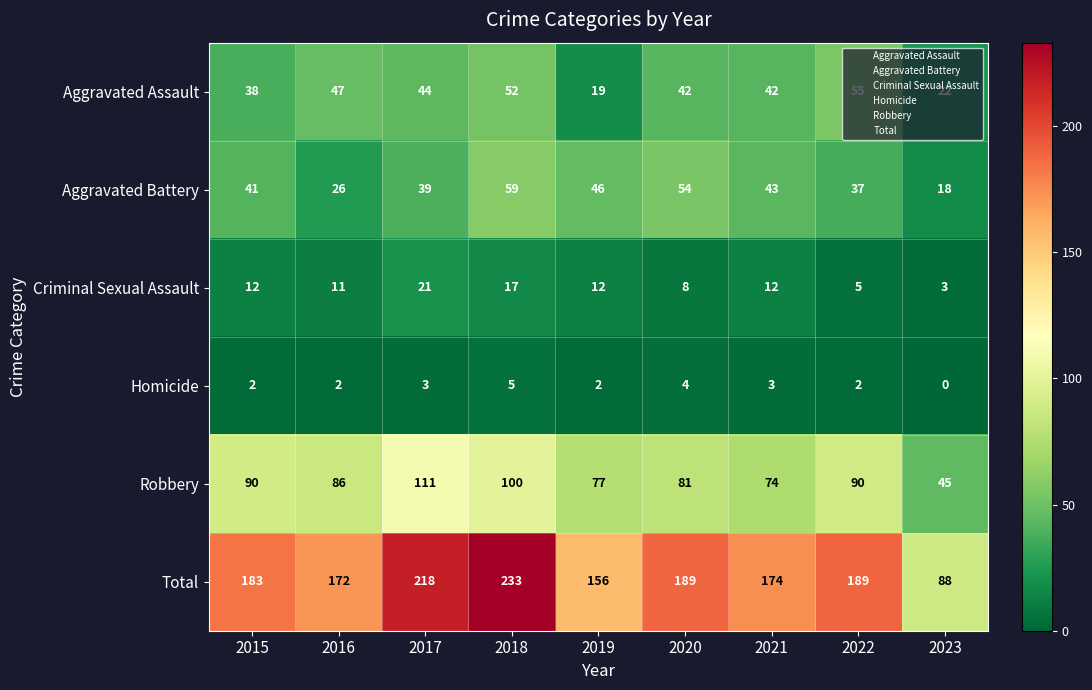

What is the highest value of the Aggravated Assault series?

55